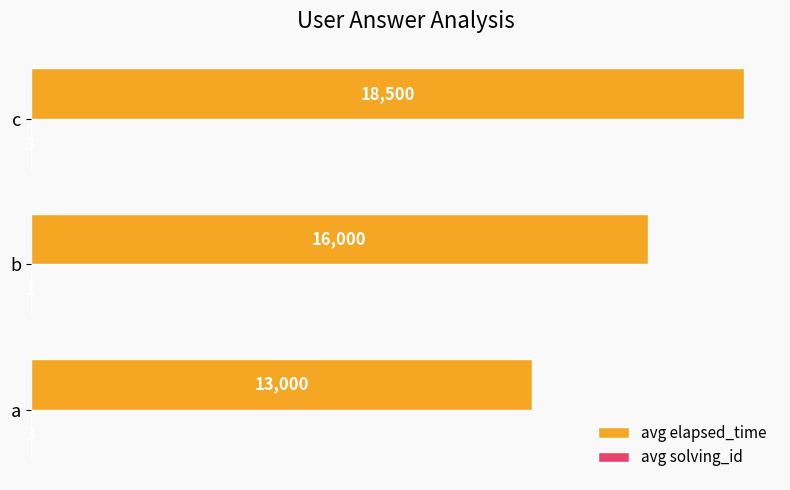

Which series has the widest spread of values?

avg elapsed_time